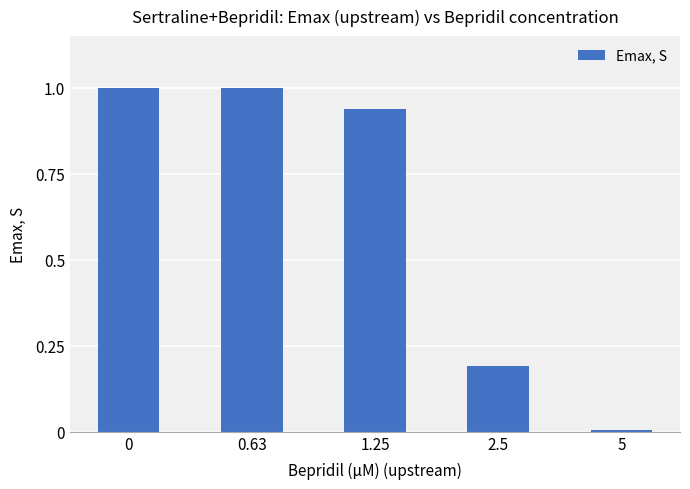

What is the difference between the maximum and minimum values?

1.0